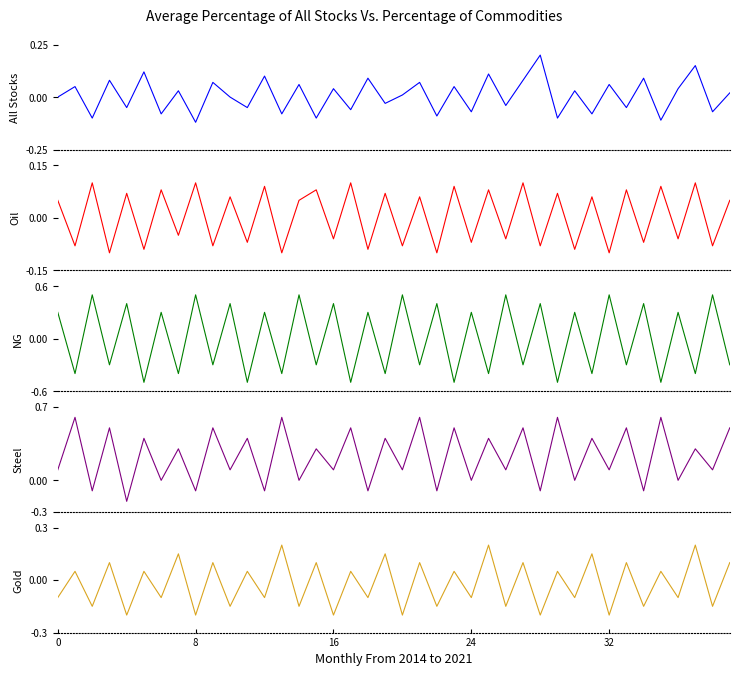

What is the value of the Gold point at the 40th from the left?

0.1